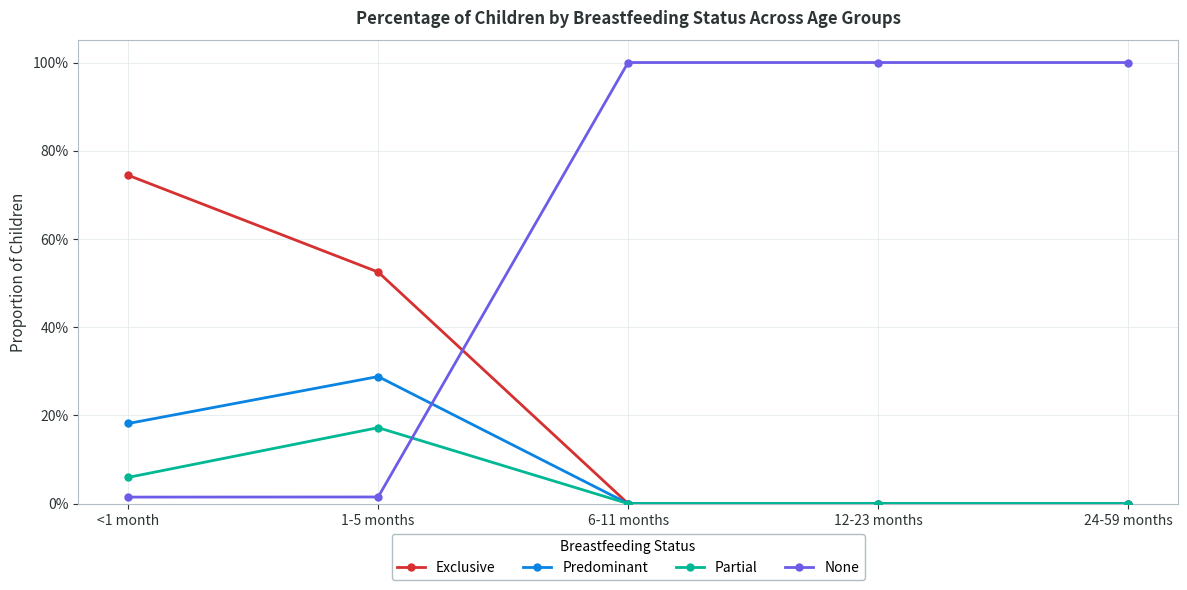

What is the sum of the Exclusive values at 6-11 months and <1 month?

0.7